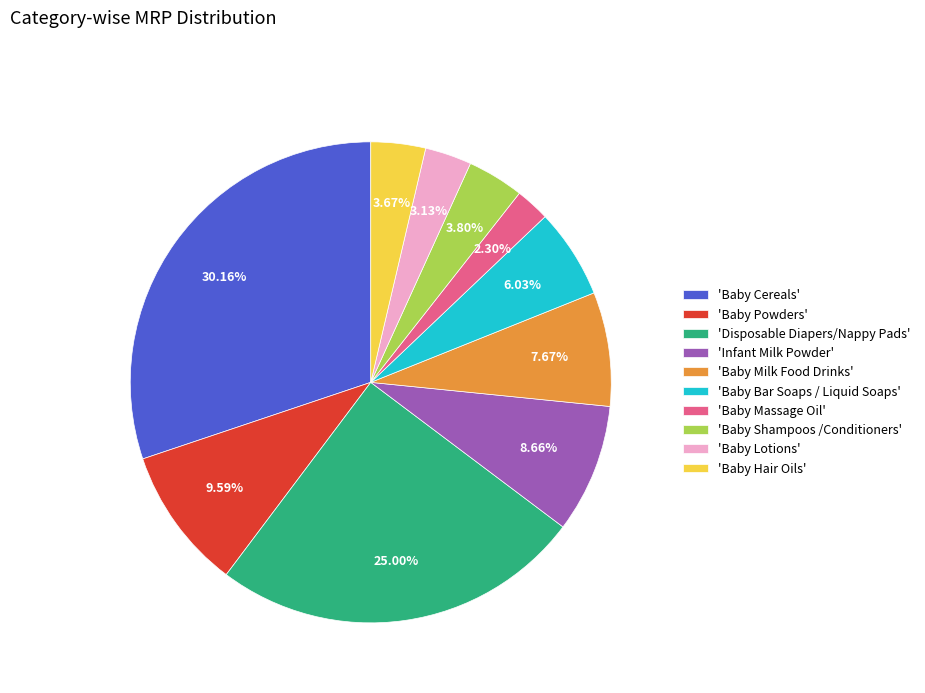

How many slices are in this pie chart?

10